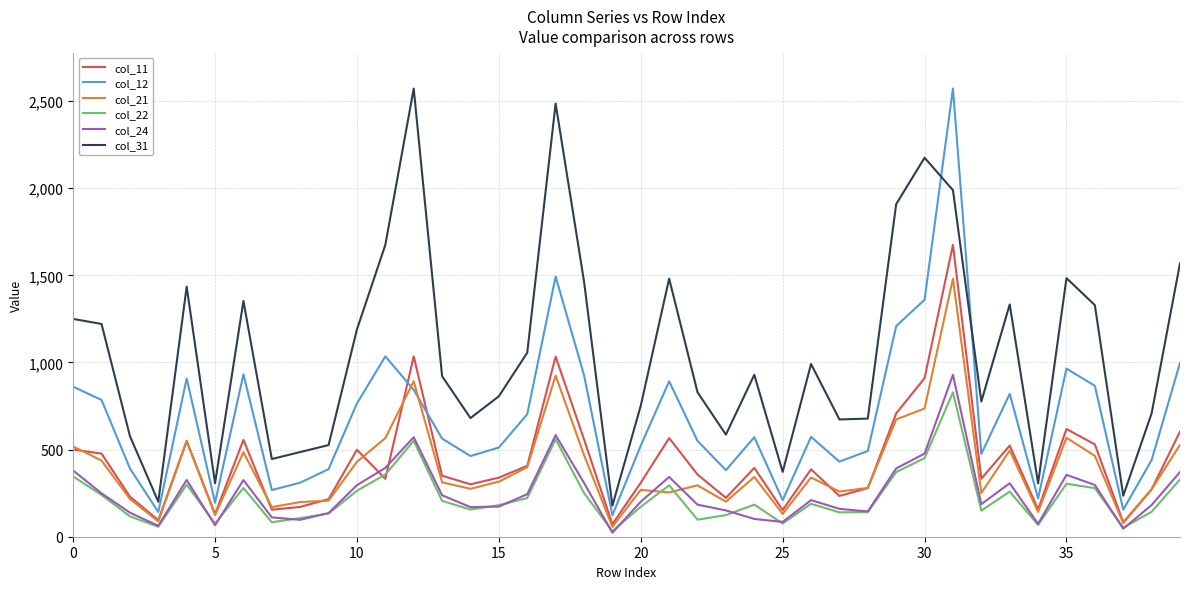

In col_31, how many points are lower than both neighbors (excluding endpoints)?

11